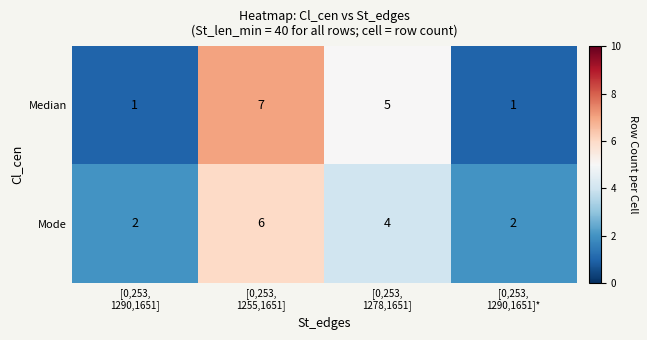

What is the total value across all series at [0,253,
1290,1651]?

3